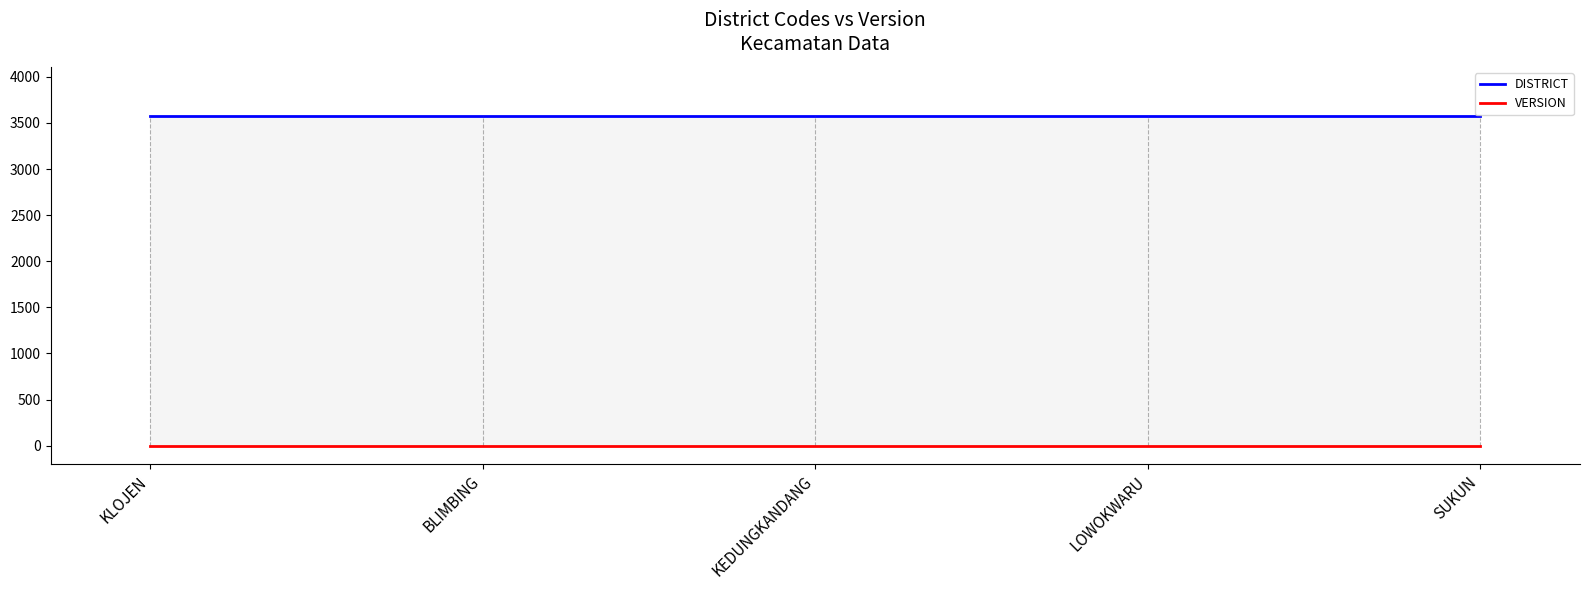

Which label corresponds to the largest value in the chart?

KLOJEN